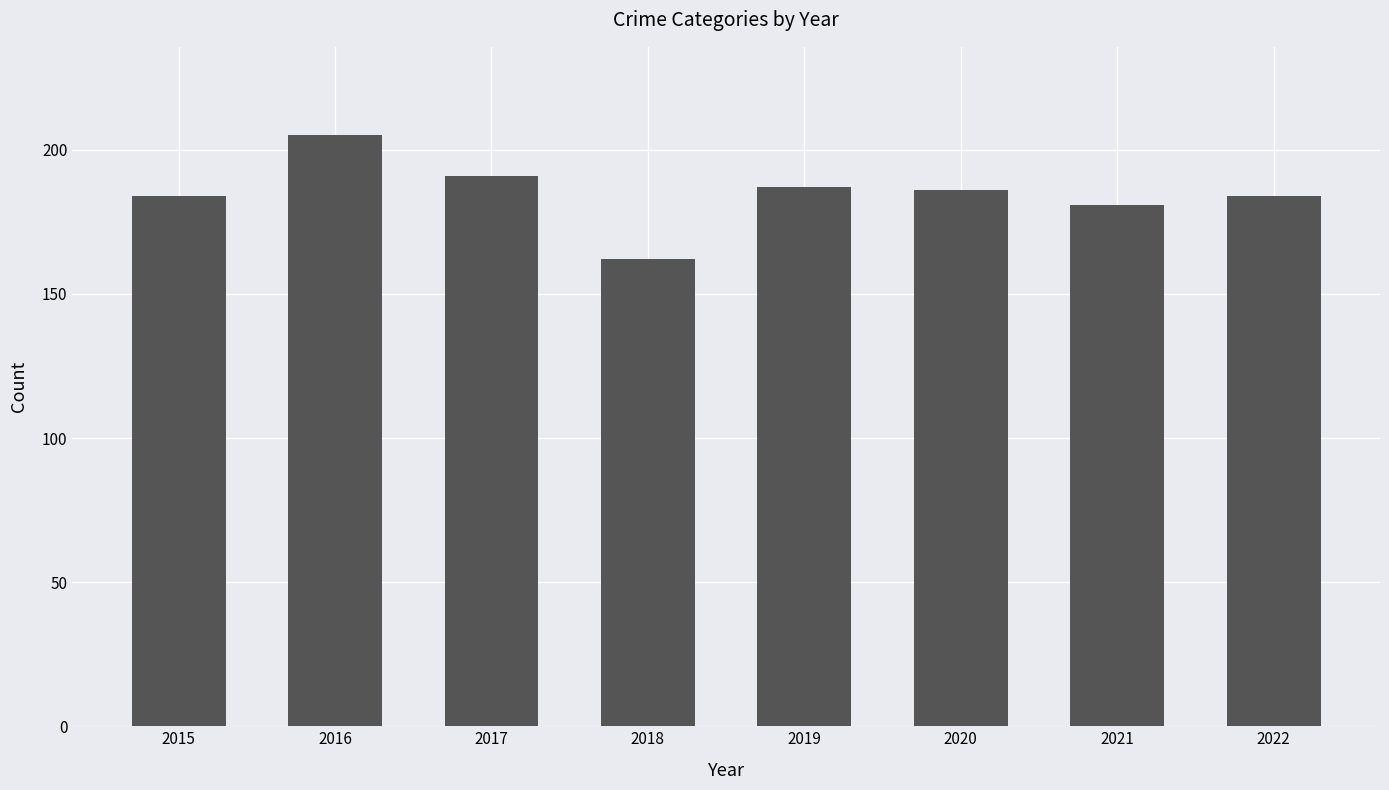

What is the smallest value displayed?

162